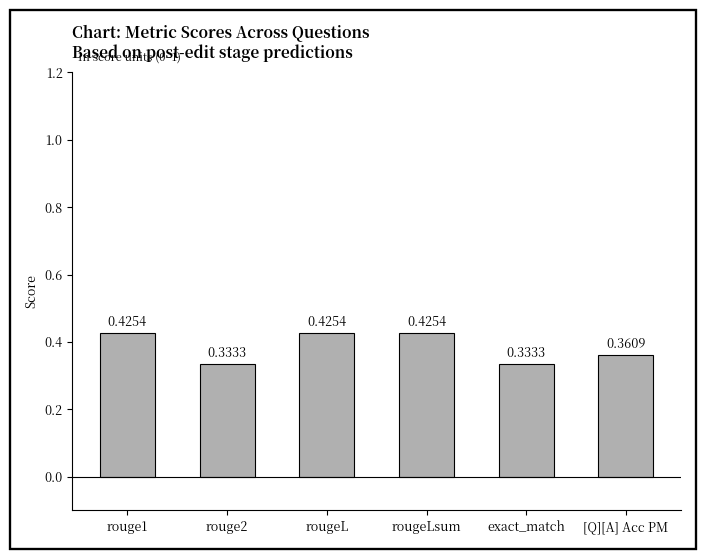

How many distinct data groups are displayed?

1